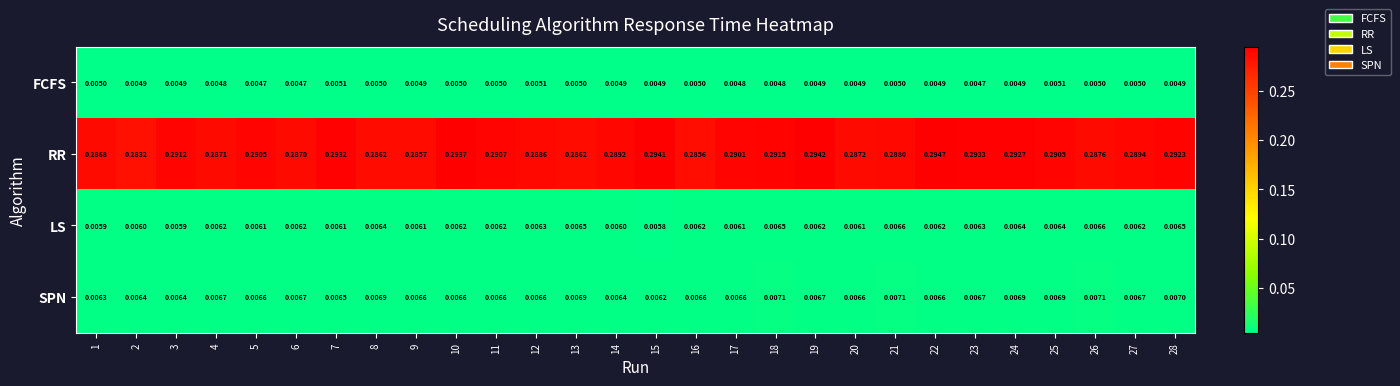

List the series in order of their peak value, highest first.

RR, SPN, LS, FCFS